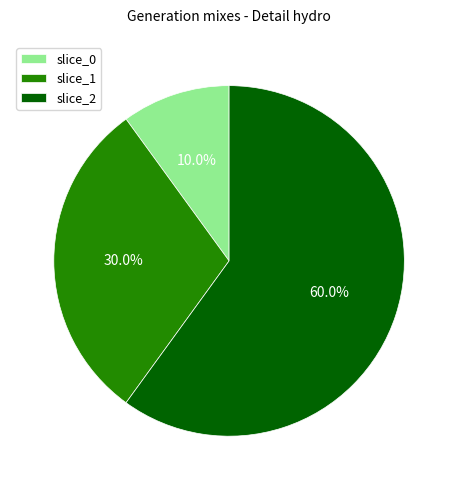

Which category has the biggest portion of the pie?

slice_2